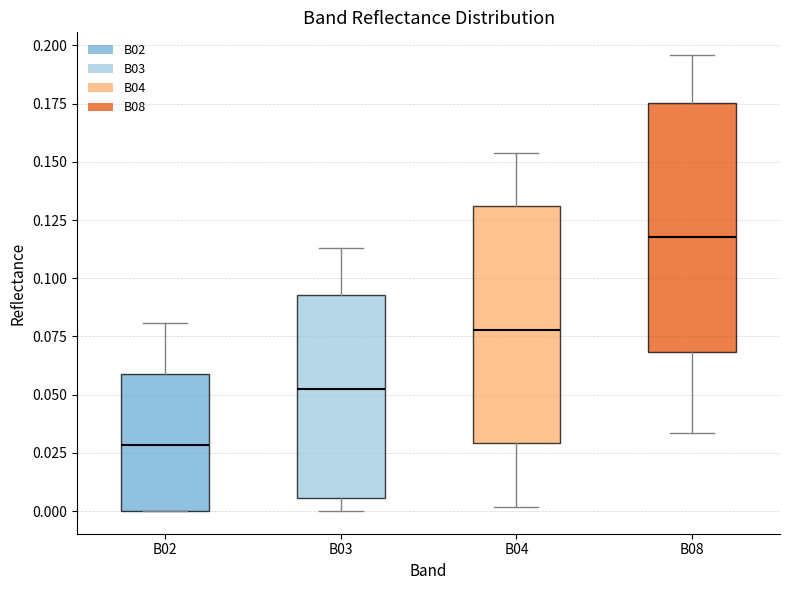

Which box's median line is the lowest?

B02